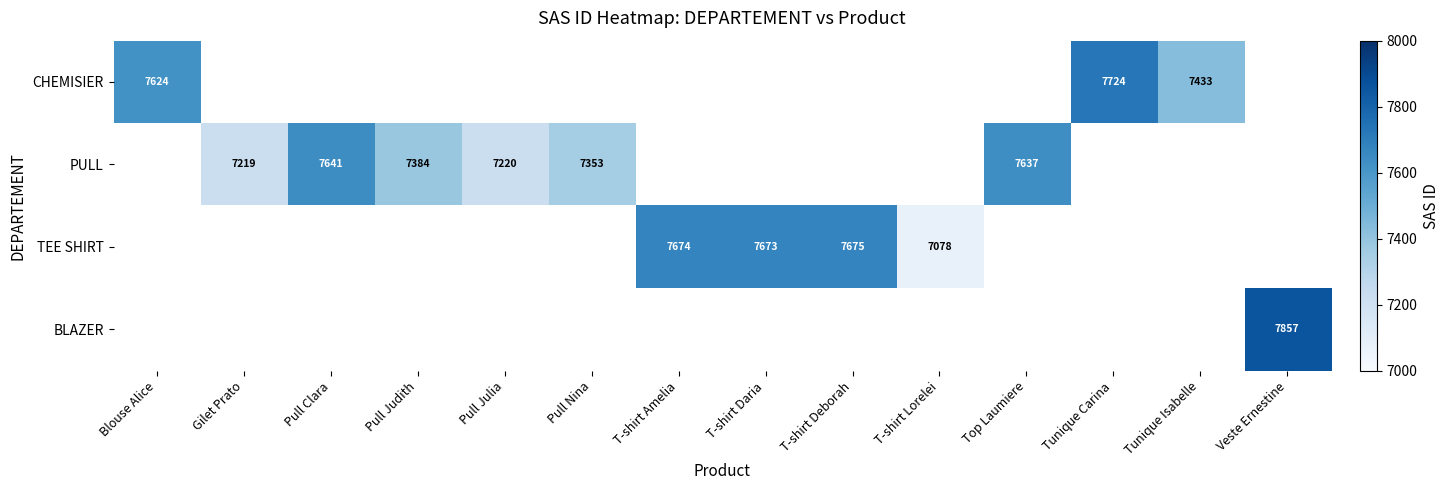

True or false: PULL has a value of 10381 at Pull Clara.

False